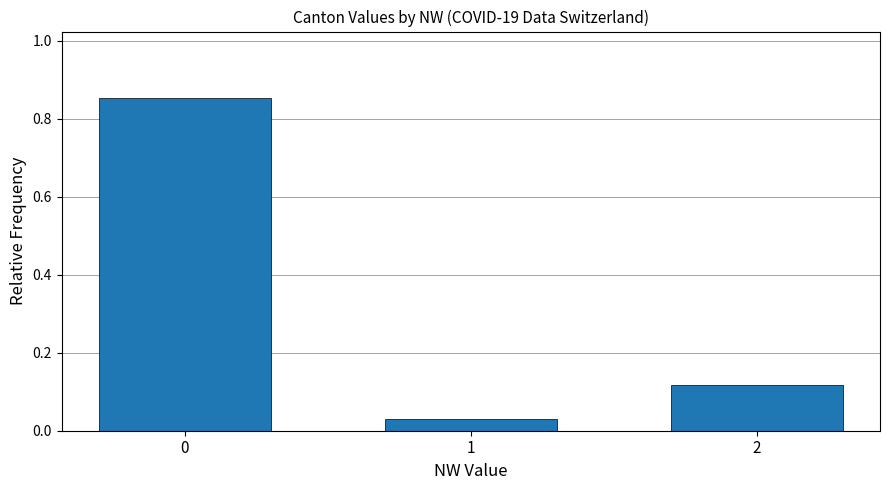

Is it true that the value at 1 is 0.1?

False